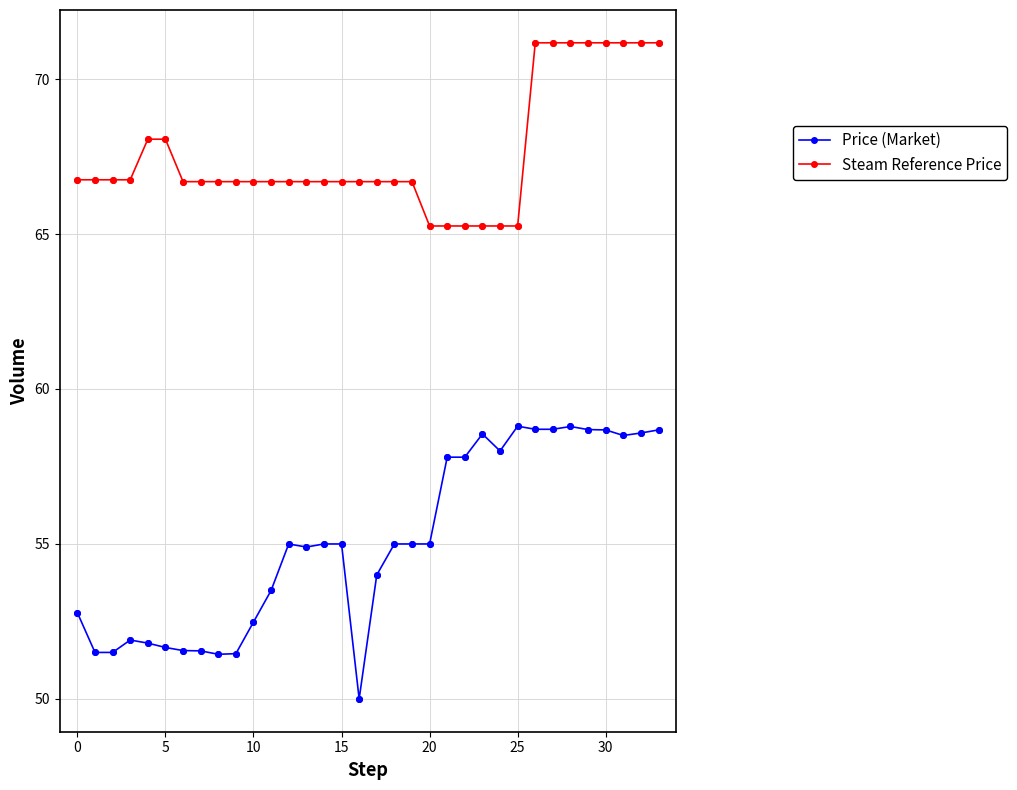

Which series has the largest range (max minus min)?

Price (Market)